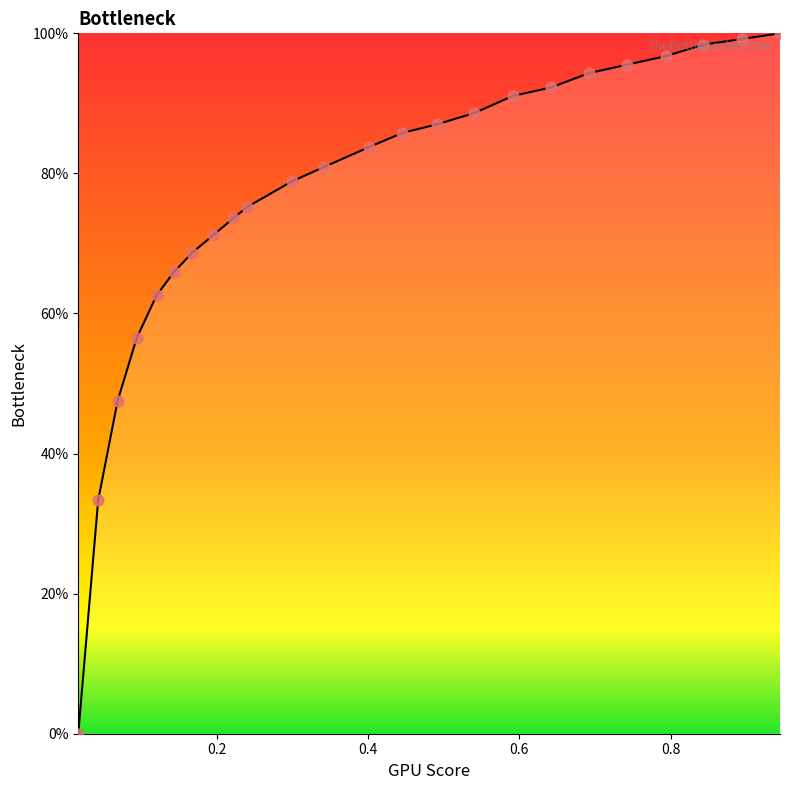

Between 0.5913 and 0.0943, which is larger?

0.5913